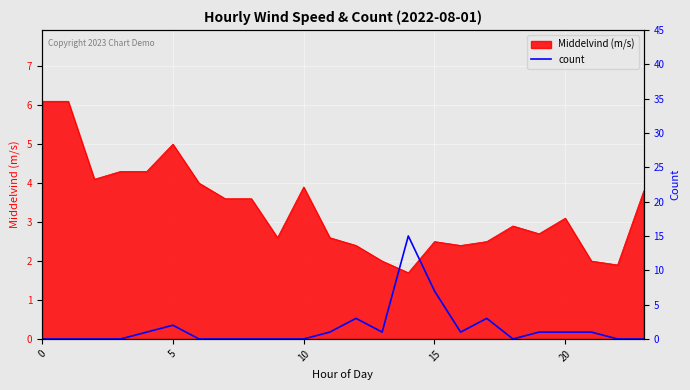

How many data points does each series have?

24